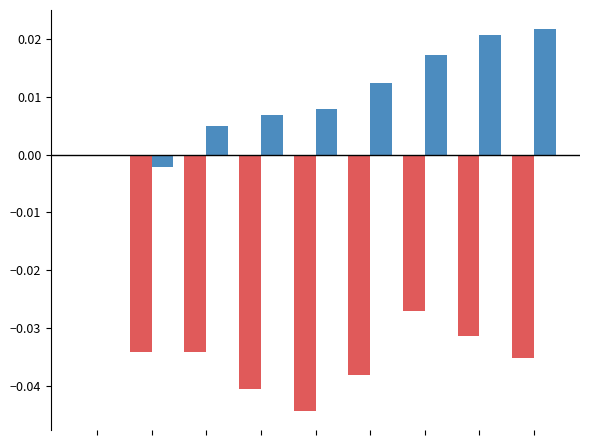

Are the bars horizontal?

No